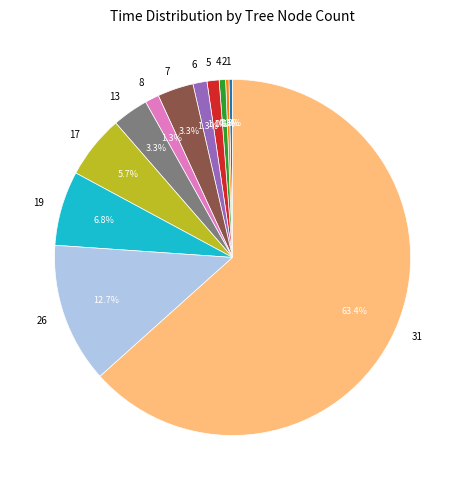

Which category has the biggest portion of the pie?

31